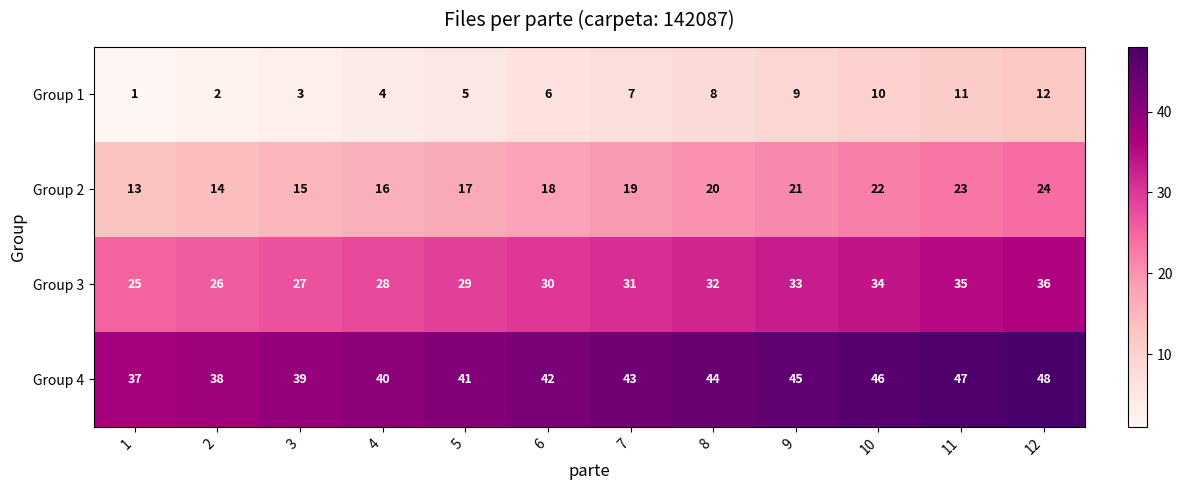

At how many categories does at least one series exceed 7?

12